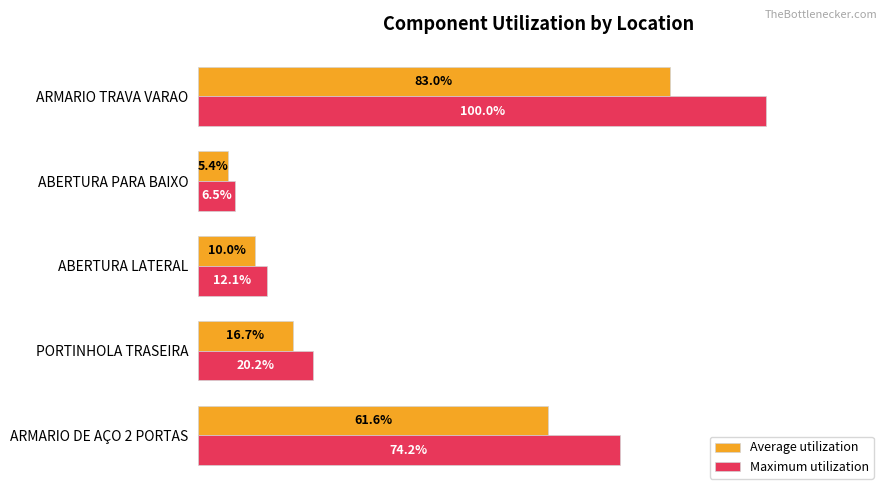

Which series has the widest spread of values?

Maximum utilization